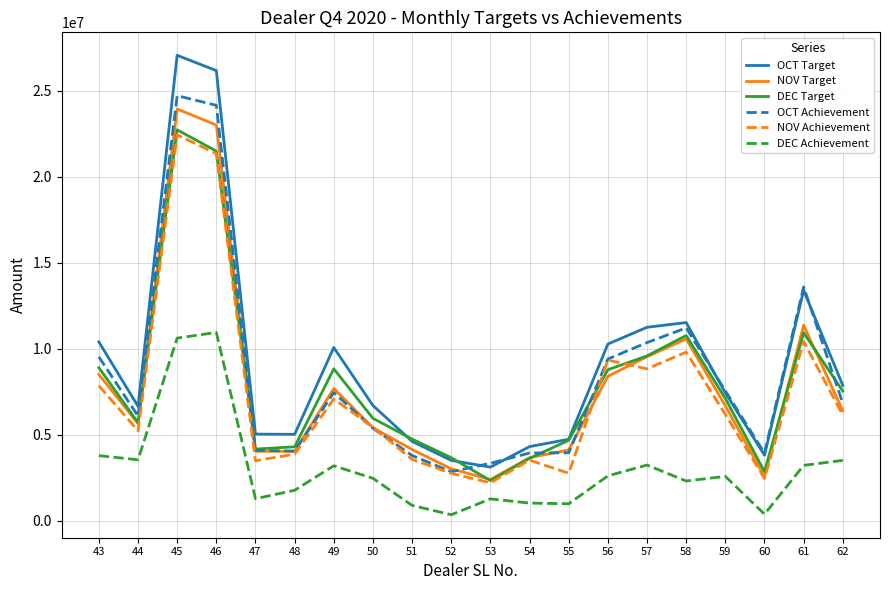

In OCT Achievement, how many points are lower than both neighbors (excluding endpoints)?

4